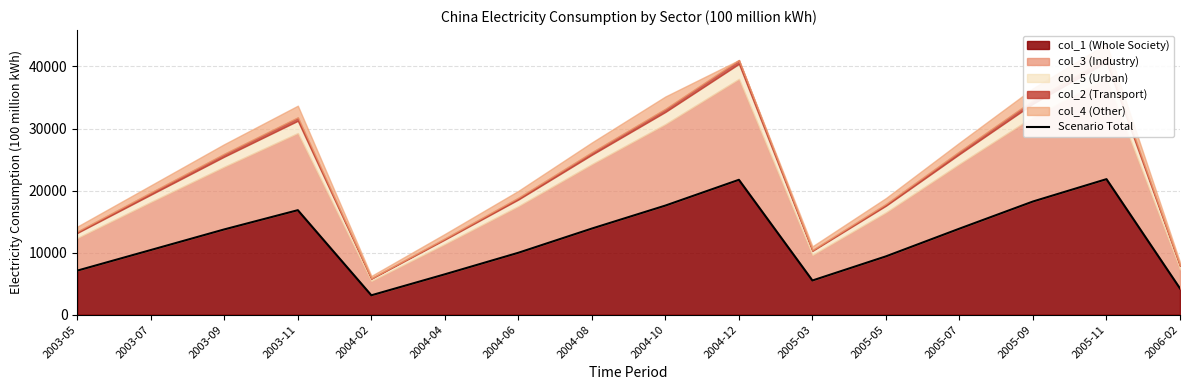

What is the minimum value for col_1 (Whole Society)?

3119.9